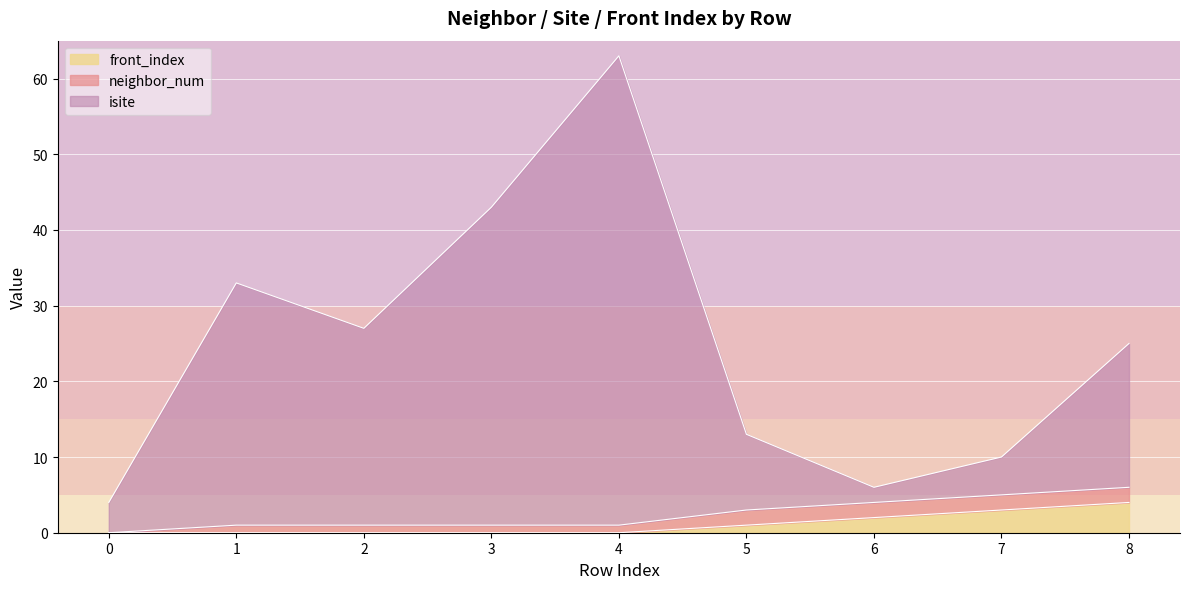

True or false: front_index has a value of -3 at 3.

False